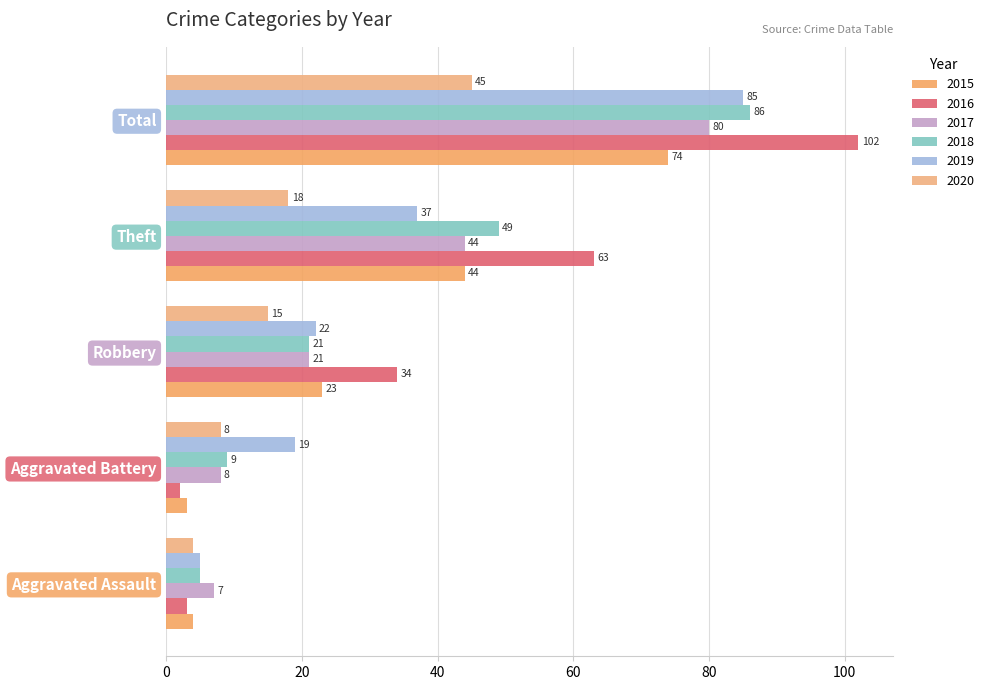

At which category is the sum across all series the highest?

Total